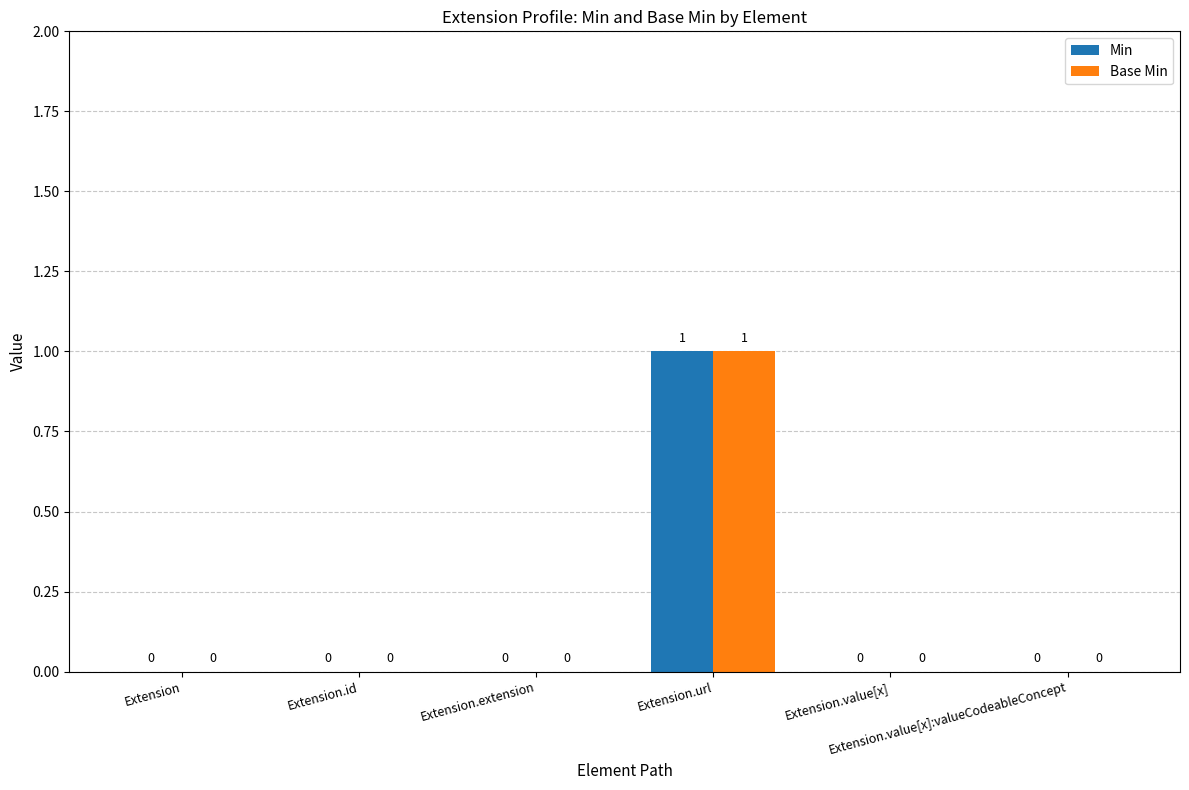

How many Base Min values are between 0 and 1?

6